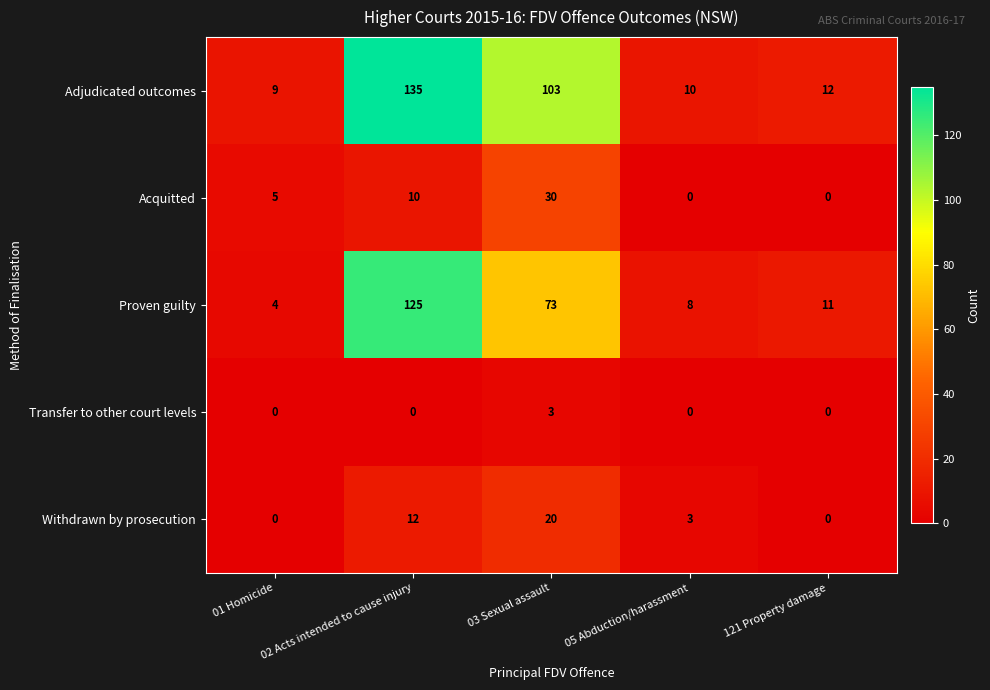

Which series has the largest total across all categories?

Adjudicated outcomes